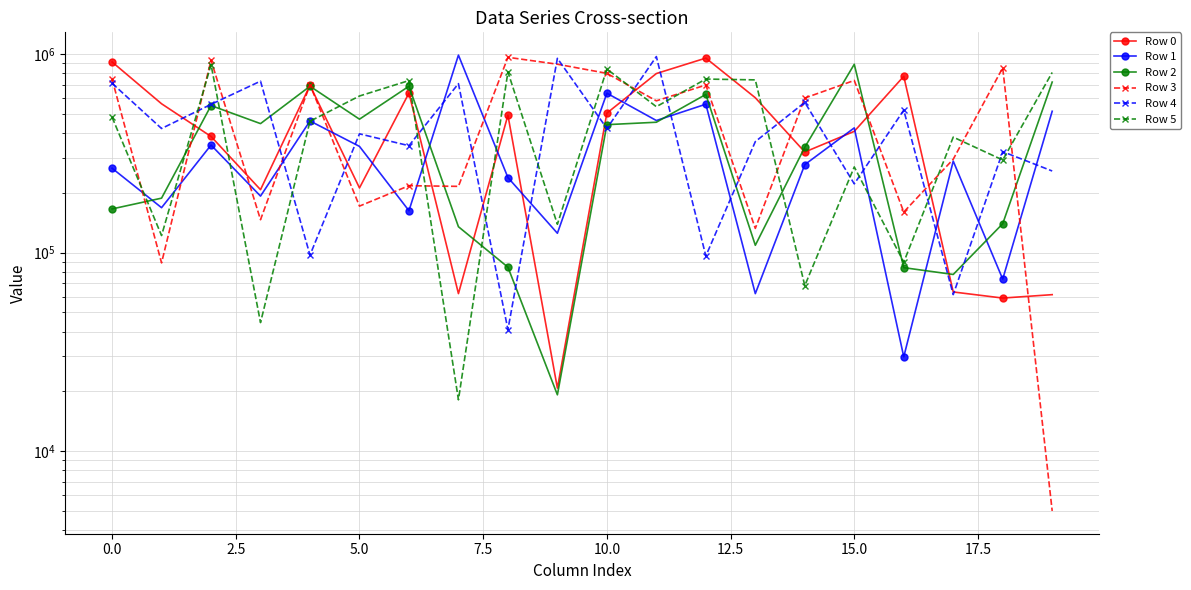

List the series in order of their peak value, lowest first.

Row 5, Row 2, Row 0, Row 3, Row 4, Row 1